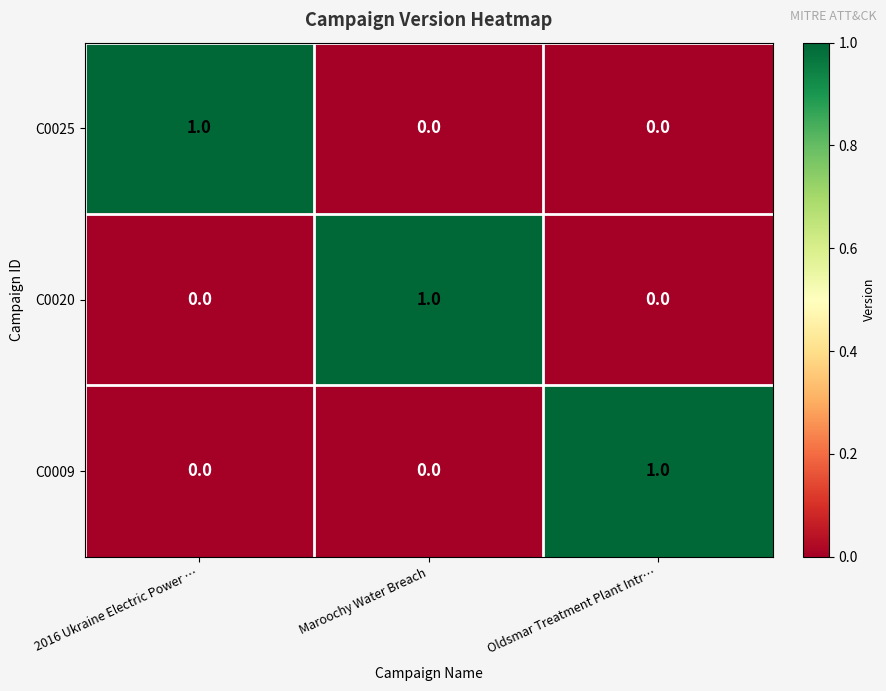

Reading right to left, extract all data points from this chart.

C0025: 0	0	1
C0020: 0	1	0
C0009: 1	0	0